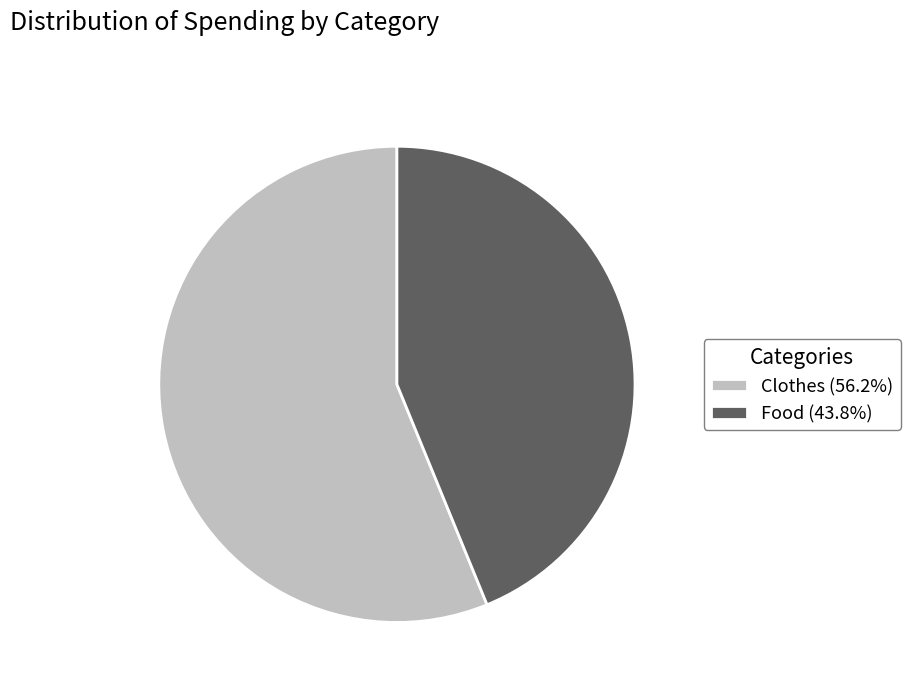

Is there any slice that represents more than half of the pie?

Yes